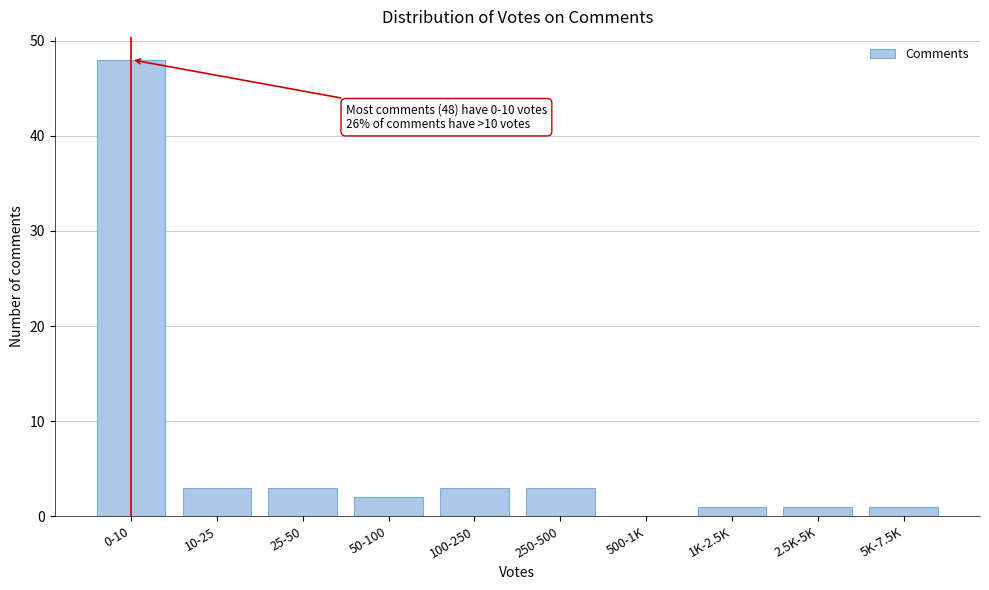

Reading right to left, transcribe all the data shown in this chart.

5K-7.5K=1	2.5K-5K=1	1K-2.5K=1	500-1K=0	250-500=3	100-250=3	50-100=2	25-50=3	10-25=3	0-10=48